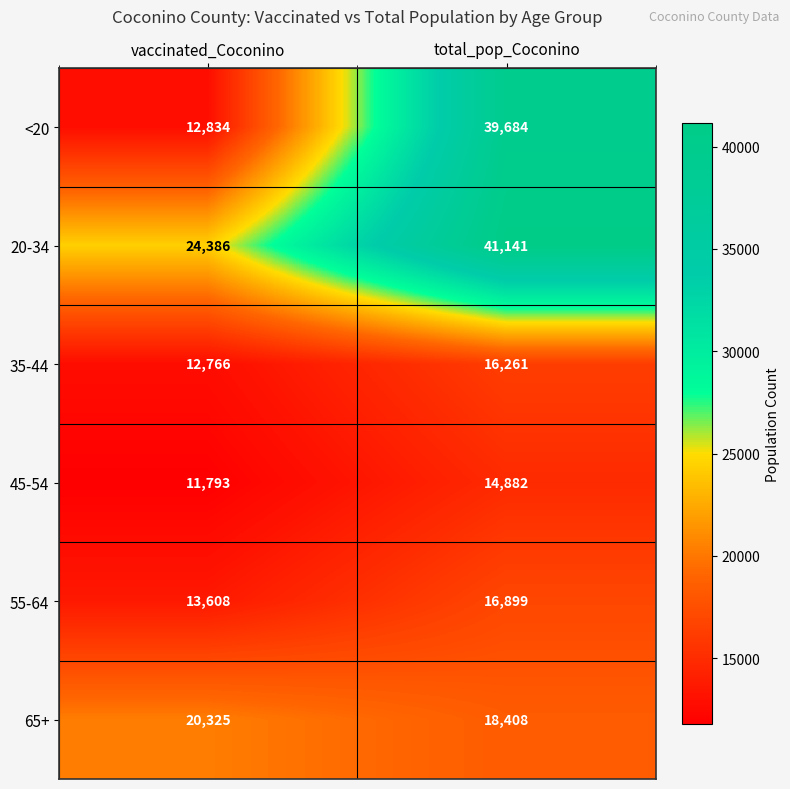

What is the sum of all <20 values?

52518